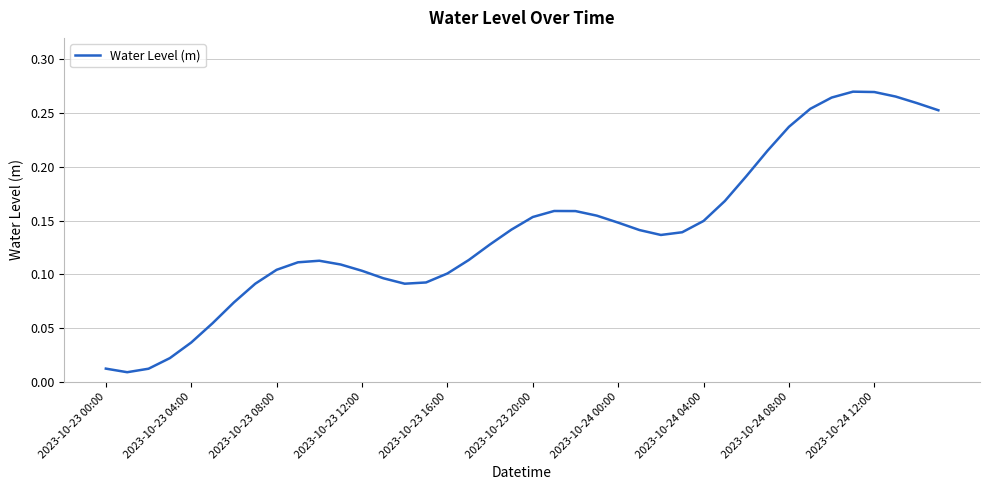

How many lines are shown in the chart?

1